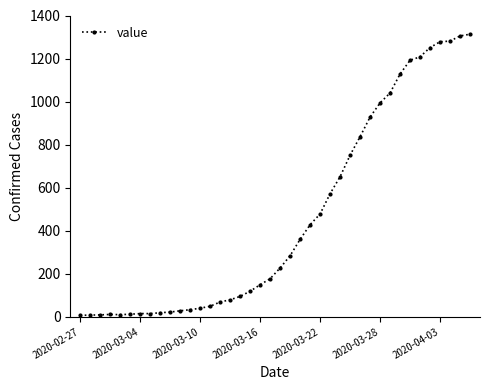

What is the sum of all values?

18472